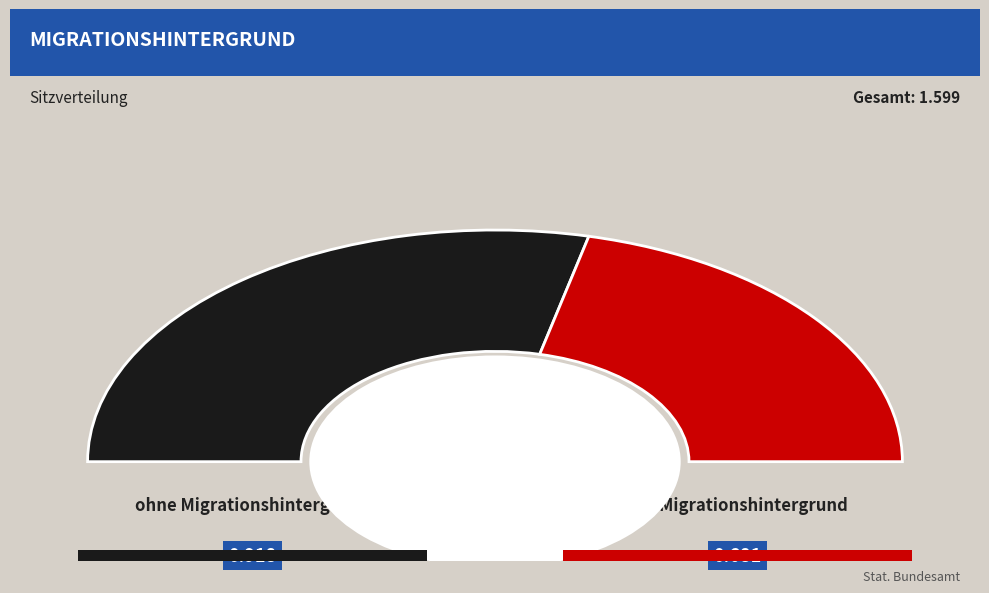

Which has a higher value, ohne Migrationshintergrund or mit Migrationshintergrund?

ohne Migrationshintergrund